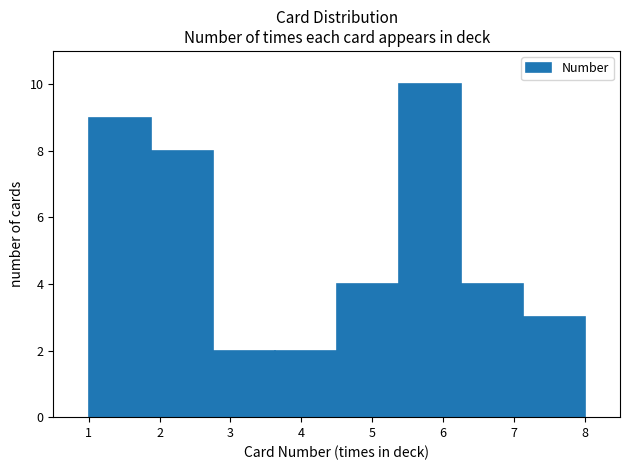

How tall is the bar that spans 1.9 to 2.8 on the x-axis? Neither the bar edges nor the heights are printed on the chart, so give them approximately, as read against the axes.

8